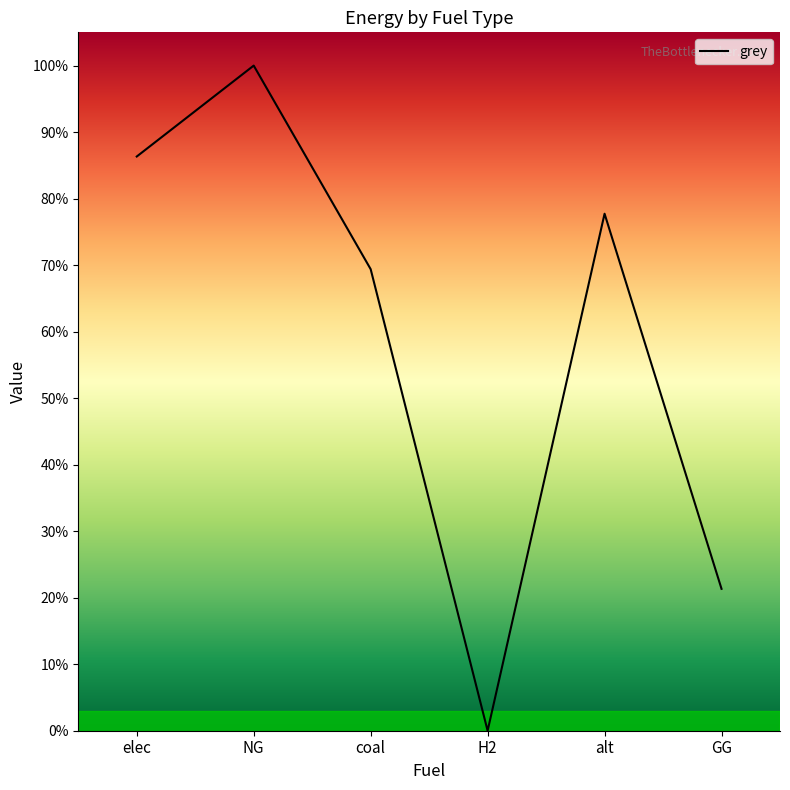

Does the chart display data point markers on the line(s)?

No